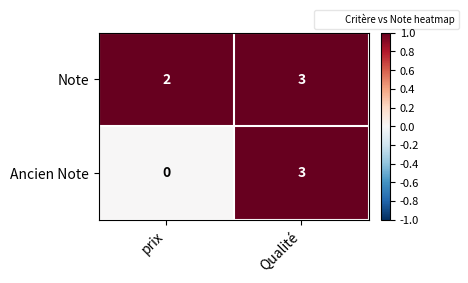

Which label corresponds to the smallest value in the chart?

prix